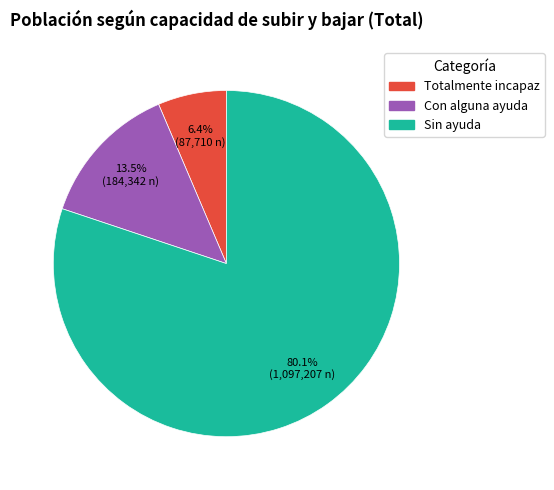

Count the number of slices in the pie.

3